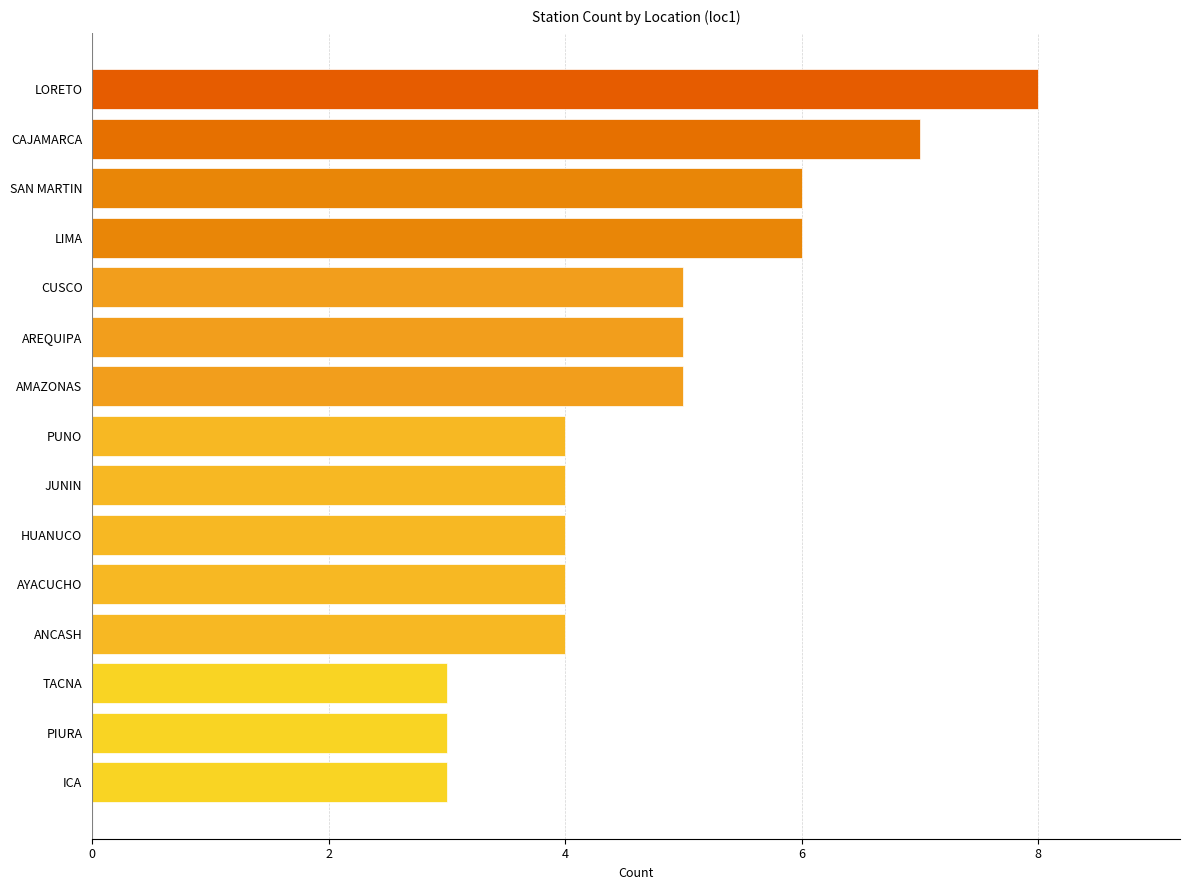

Read the value at TACNA.

3